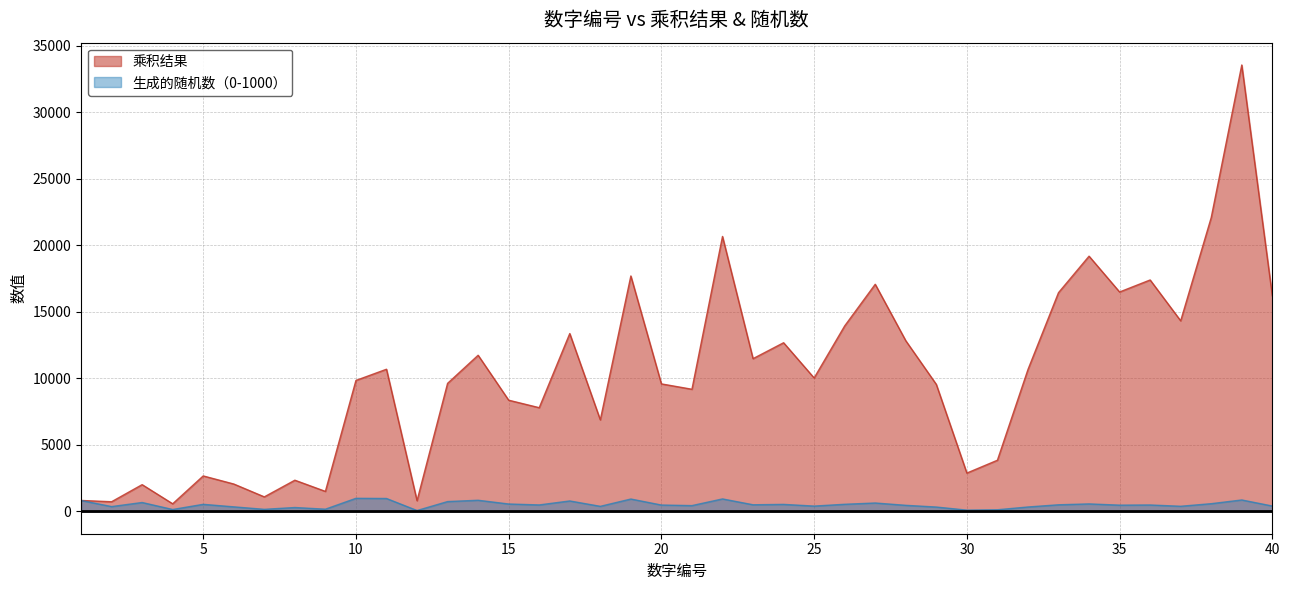

What is the difference between the highest and lowest values at 12?

737